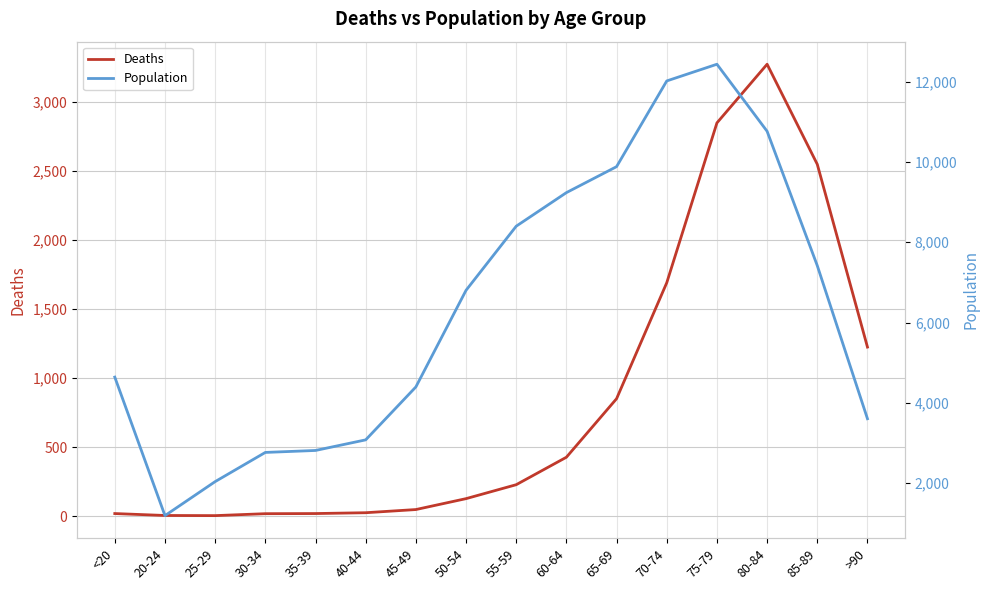

What is the label of the 6th point from the left?

40-44